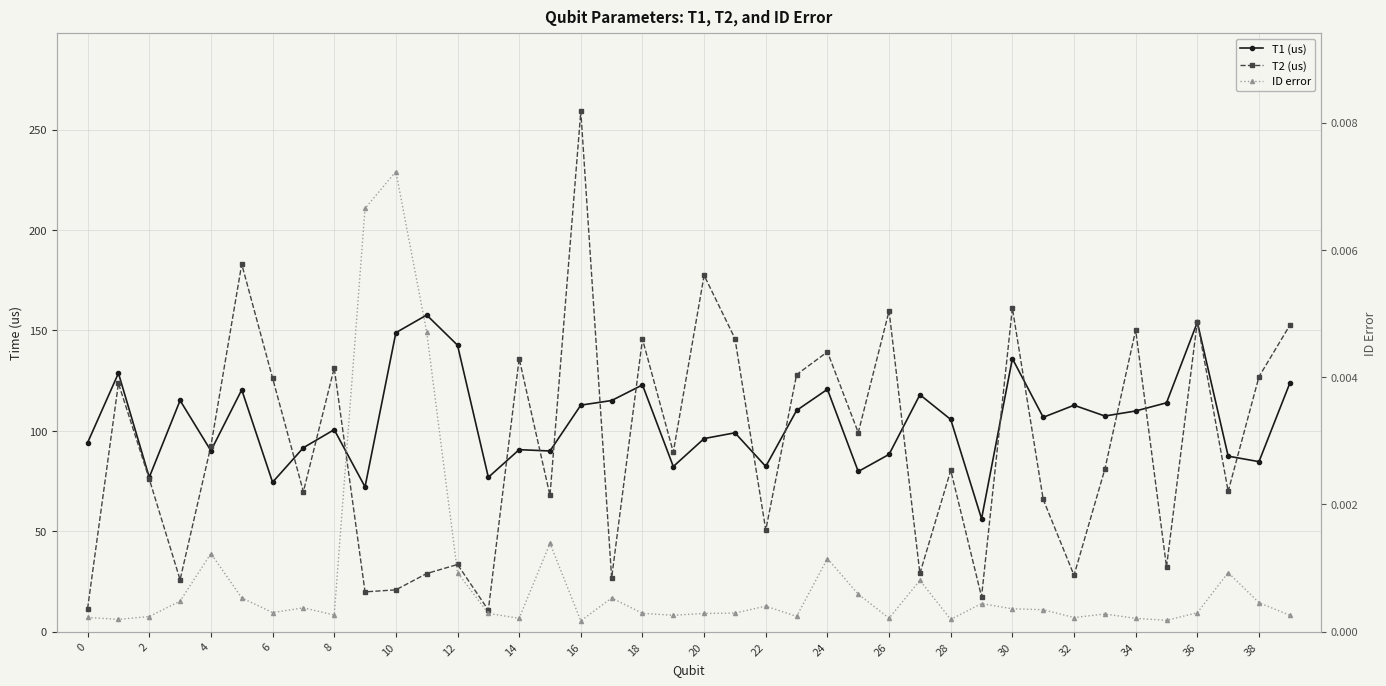

What is the average value of the T2 (us) series?

93.2